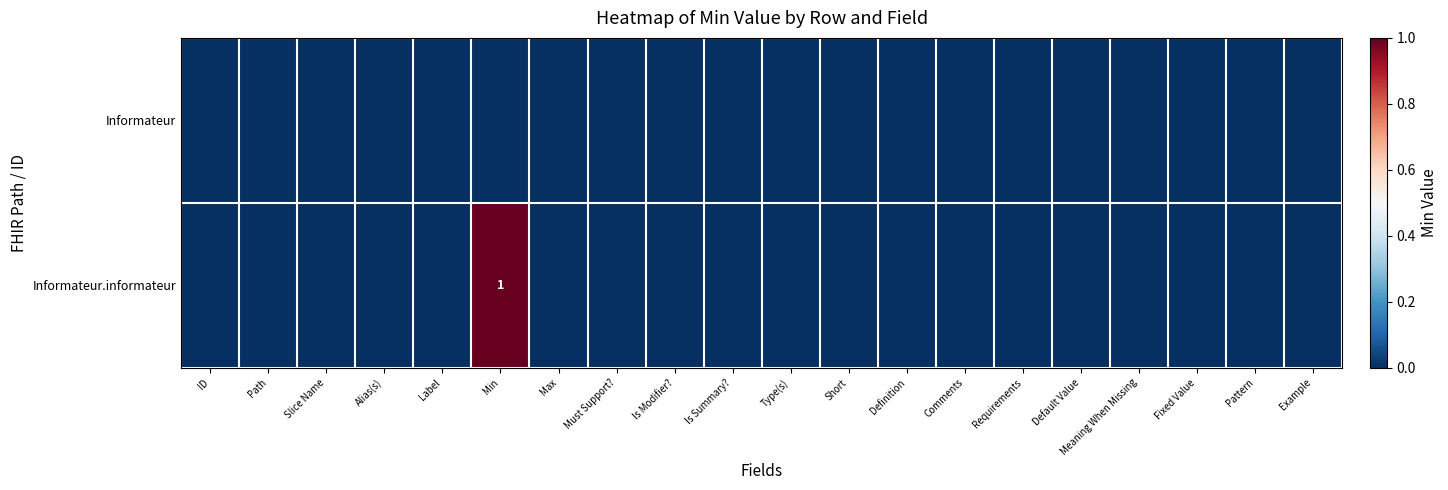

List the series in order of their peak value, highest first.

Informateur.informateur, Informateur